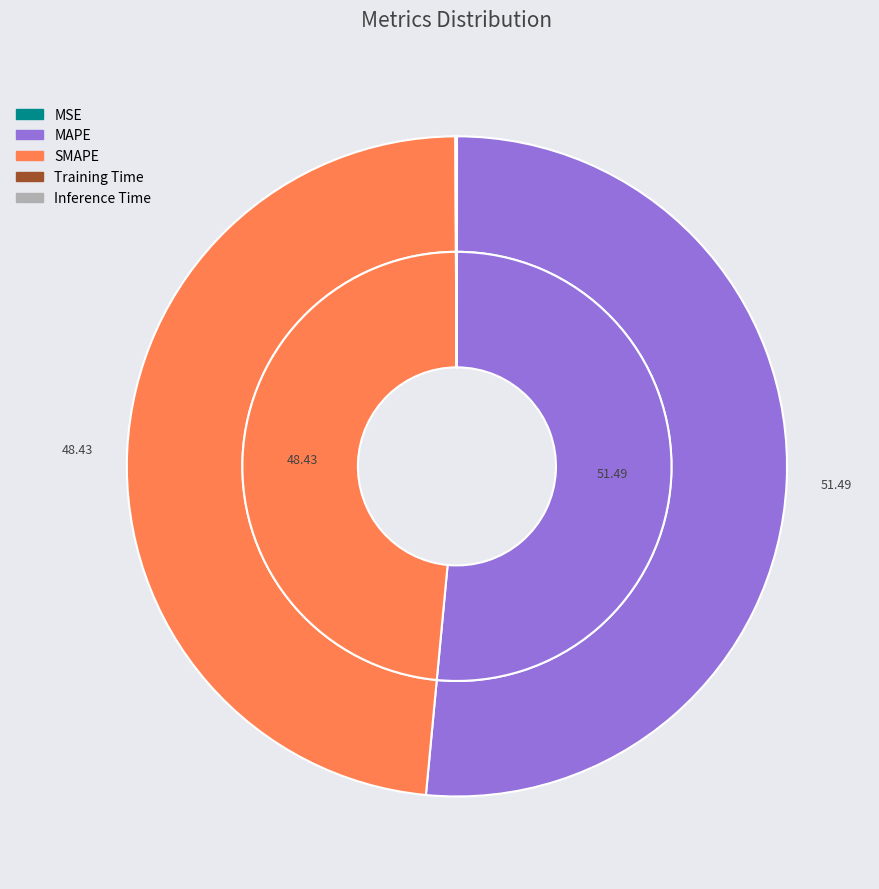

How many slices are in this pie chart?

5